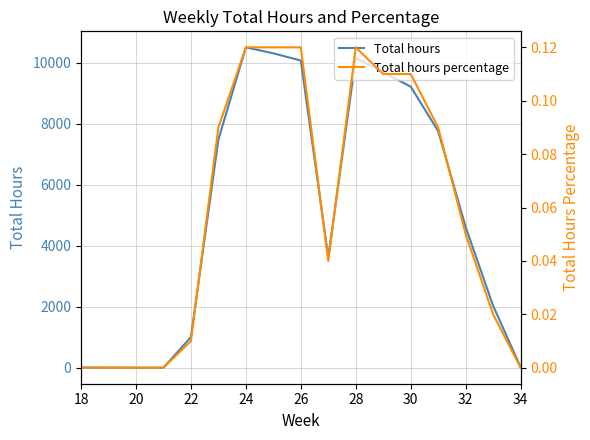

Reading left to right, what are all the values shown in this chart?

Total hours: 7.0	5.0	1.0	1.0	1005.5	7483.4	10507.7	10311.6	10073.9	3620.3	10159.0	9687.7	9220.3	7759.2	4616.8	2032.0	21.0
Total hours percentage: 0.0	0.0	0.0	0.0	0.0	0.1	0.1	0.1	0.1	0.0	0.1	0.1	0.1	0.1	0.1	0.0	0.0